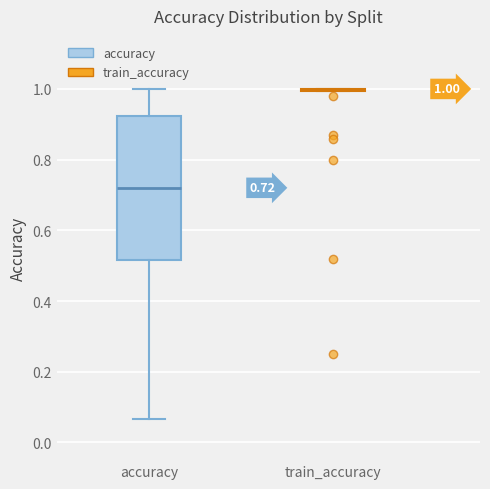

Comparing the boxes themselves (not the whiskers), which one is the tallest?

accuracy